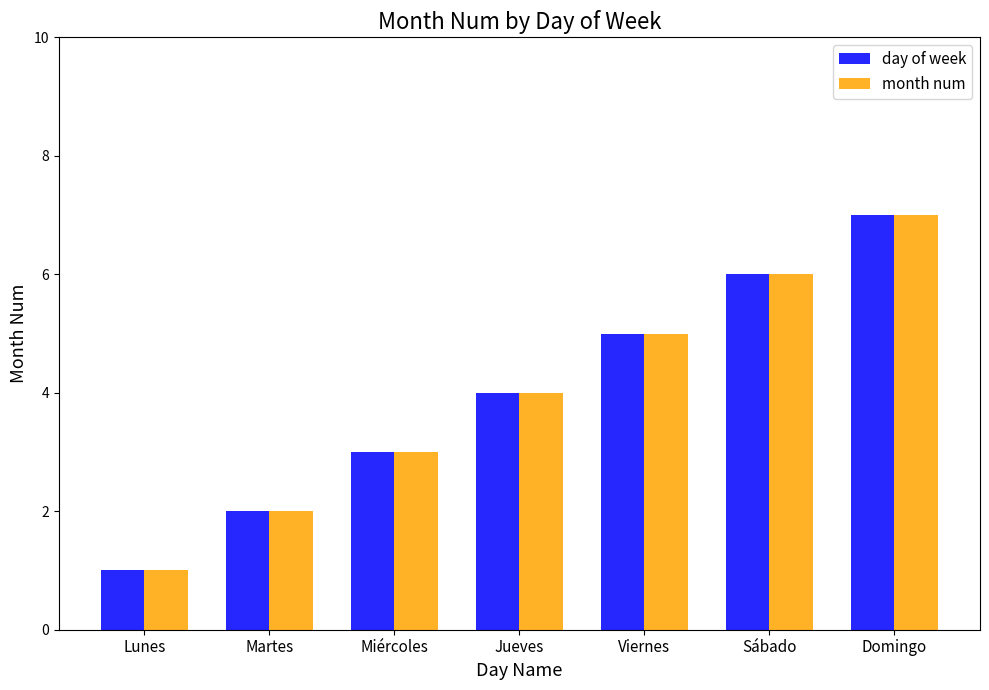

How many day of week values are between 2 and 6?

5